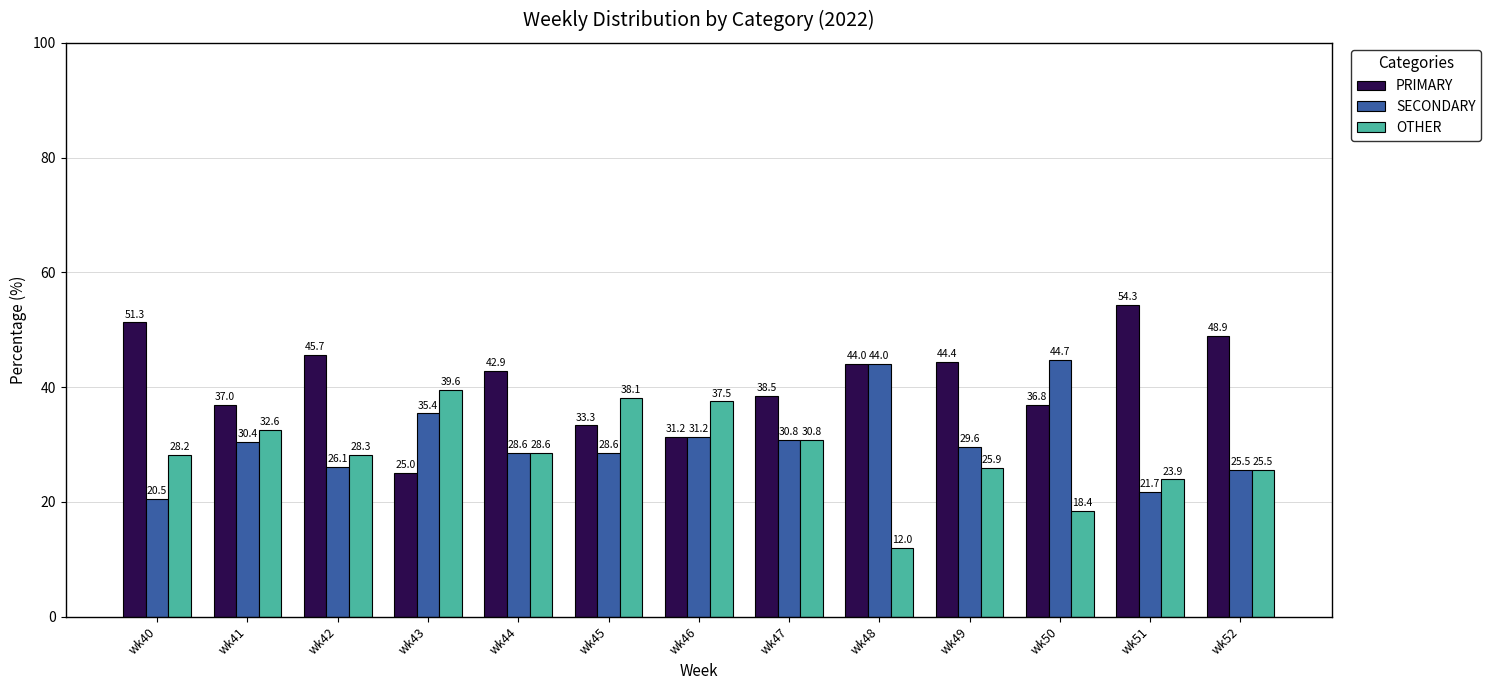

At which label is OTHER closest to 25?

wk52